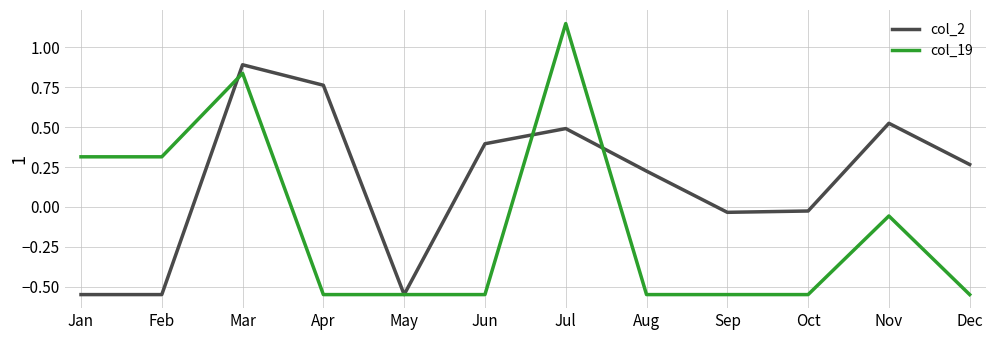

Read the col_2 value at Mar.

0.9